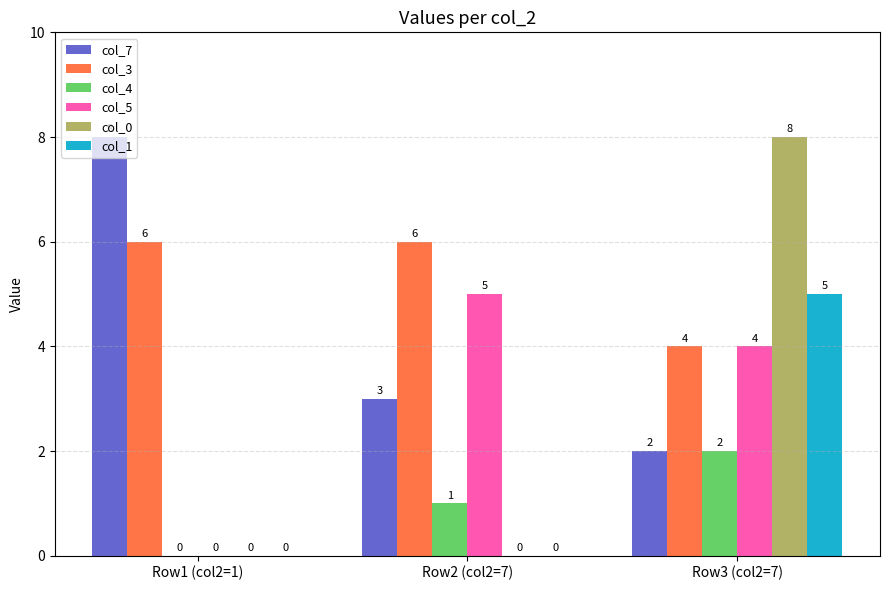

What is the maximum value for col_0?

8